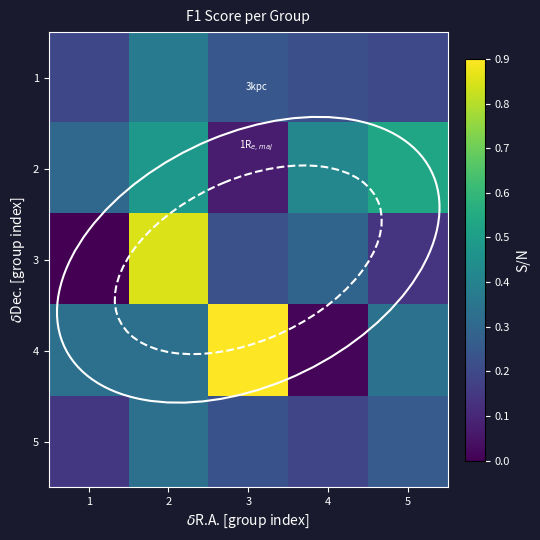

Which series has the widest spread of values?

4